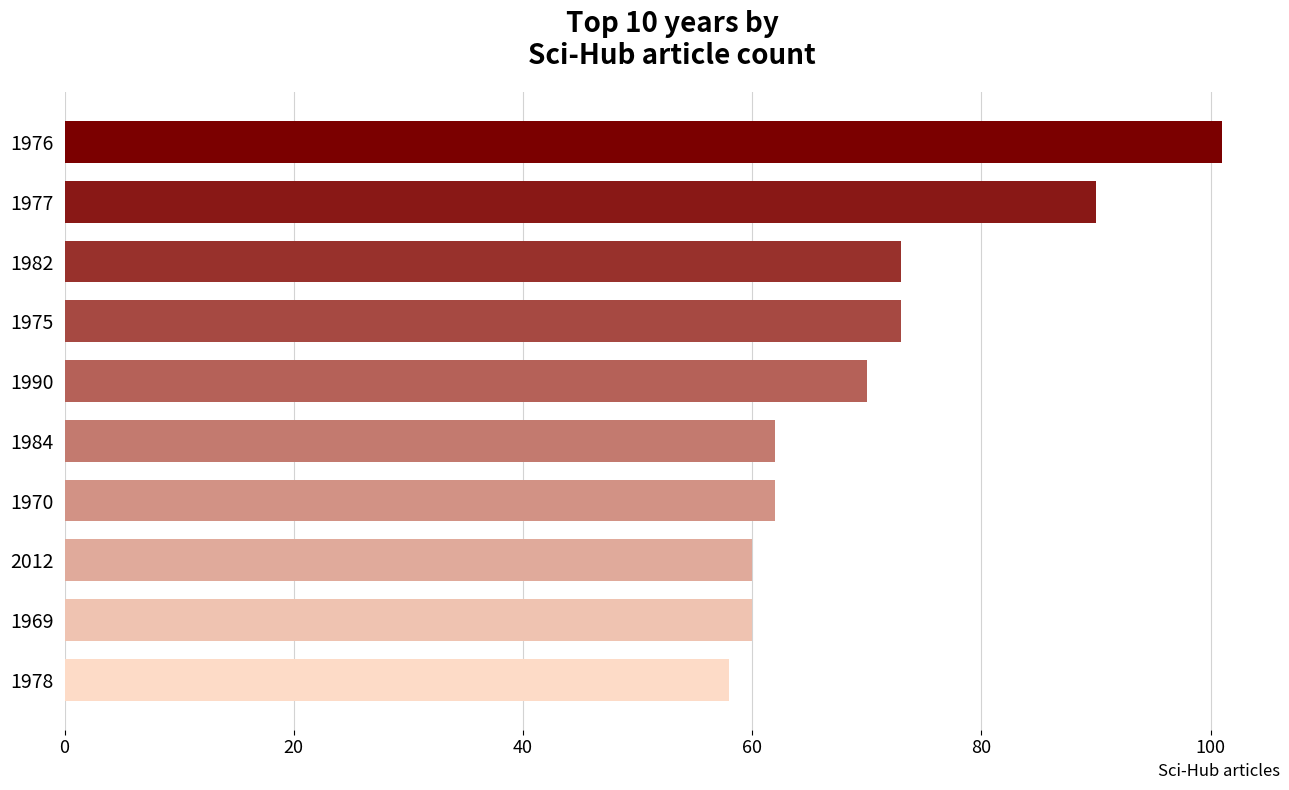

The chart shows a value of 17 at 1969. True or false?

False